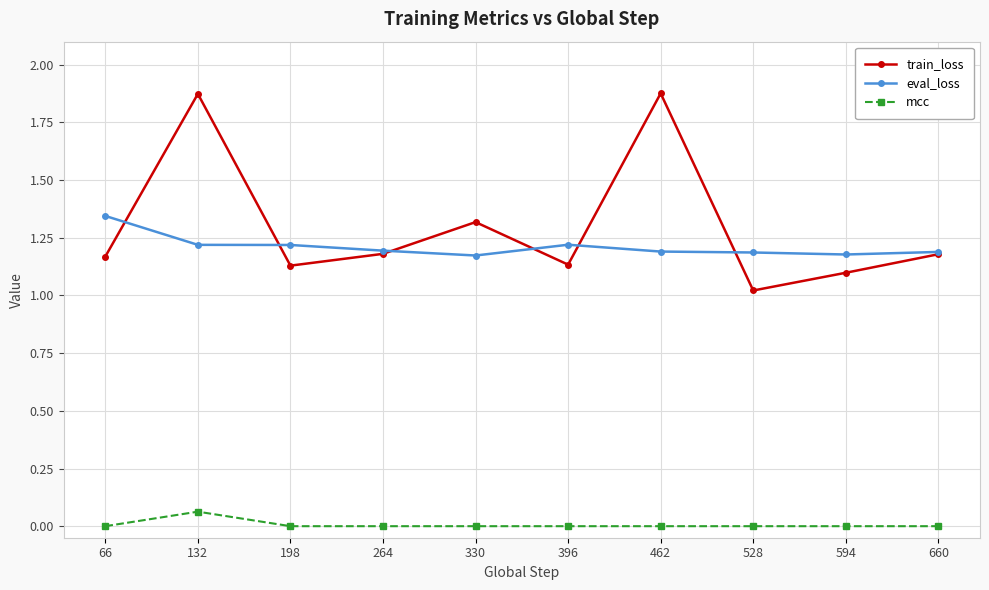

The value of train_loss at 396 is 1.1. True or false?

True